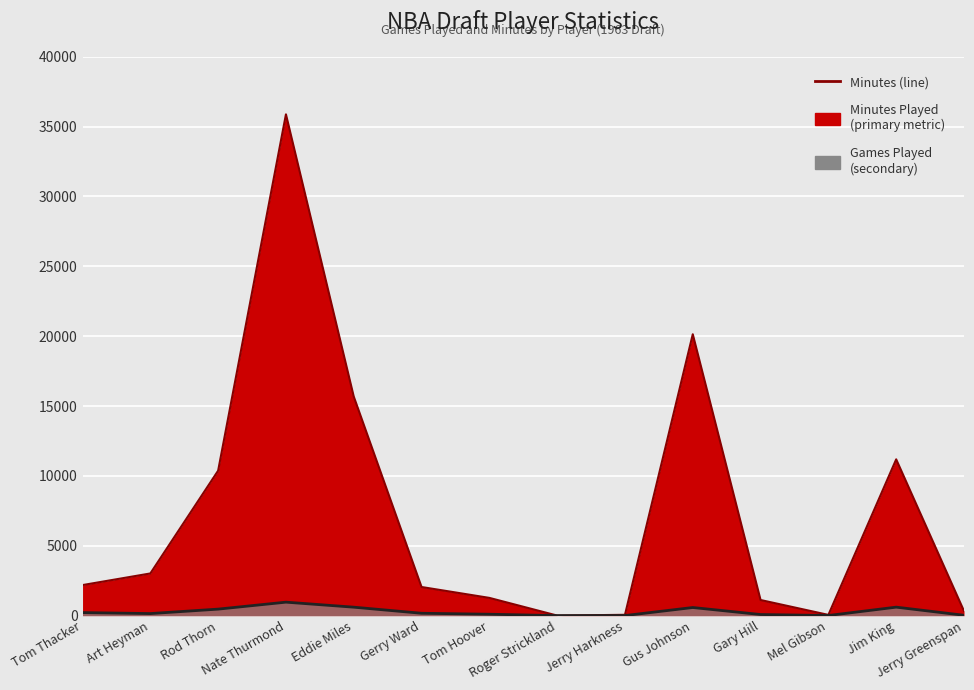

At which label does the data first exceed 169?

Tom Thacker